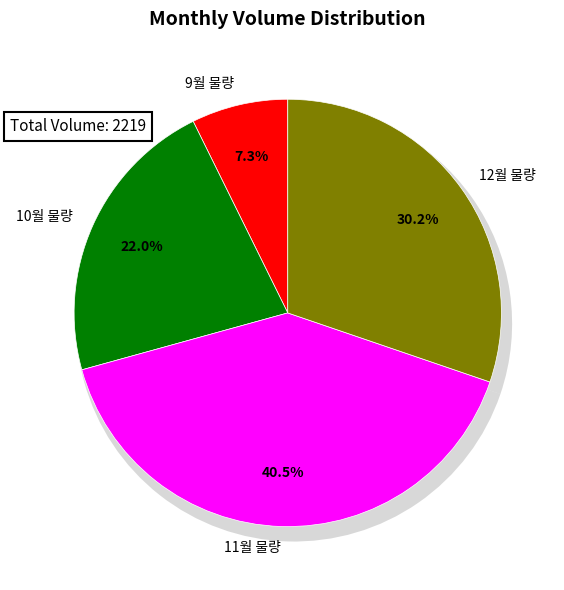

Is there a majority slice in this chart?

No